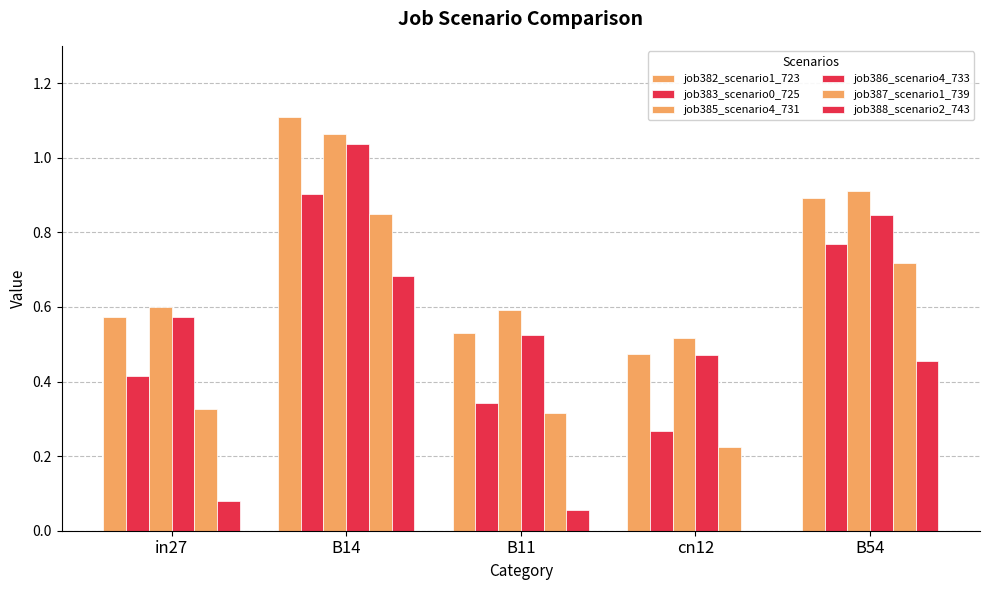

Are the bars grouped side by side (vs. stacked)?

Yes